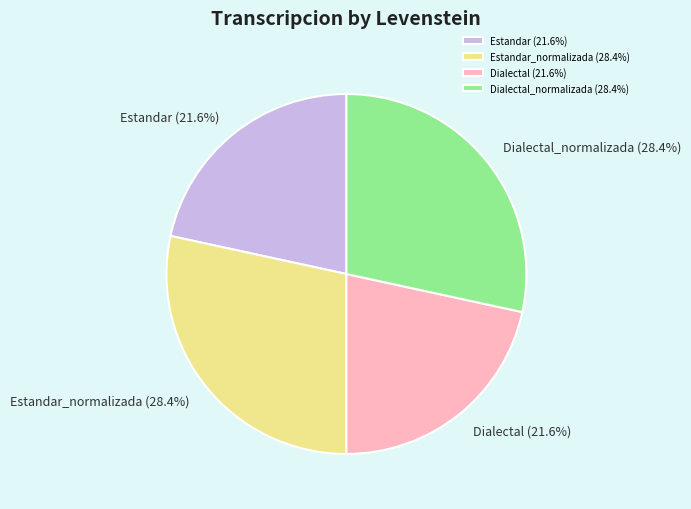

What is the ratio of the value at Dialectal (21.6%) to the value at Dialectal_normalizada (28.4%)?

0.8